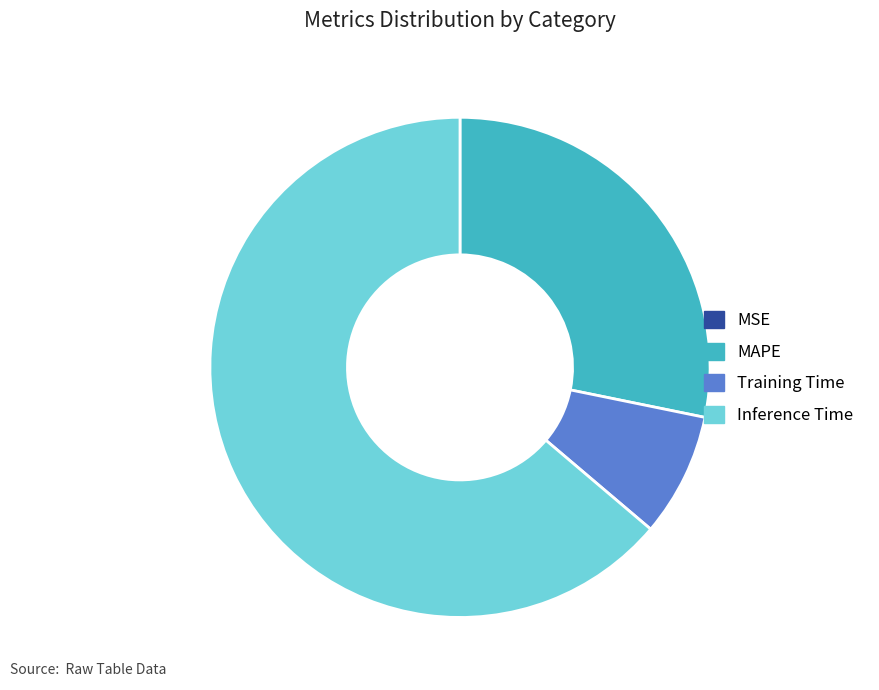

The Inference Time slice represents 77% of the pie. True or false?

False